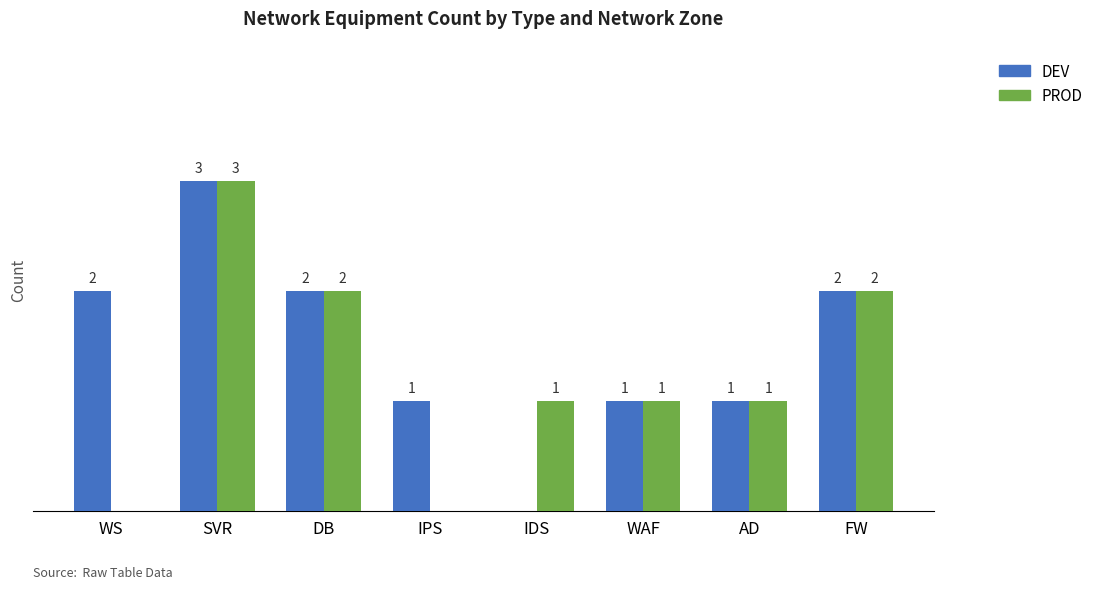

Where does the PROD series first go above 1?

SVR